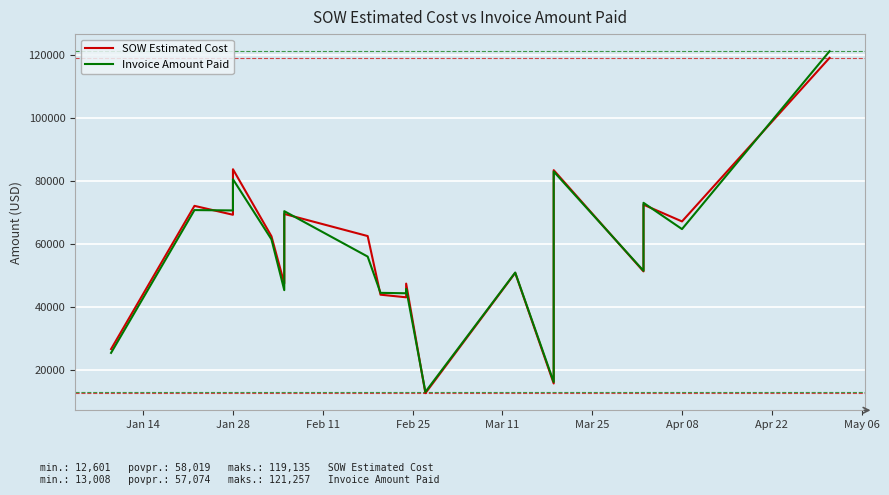

How many times do SOW Estimated Cost and Invoice Amount Paid cross each other?

11